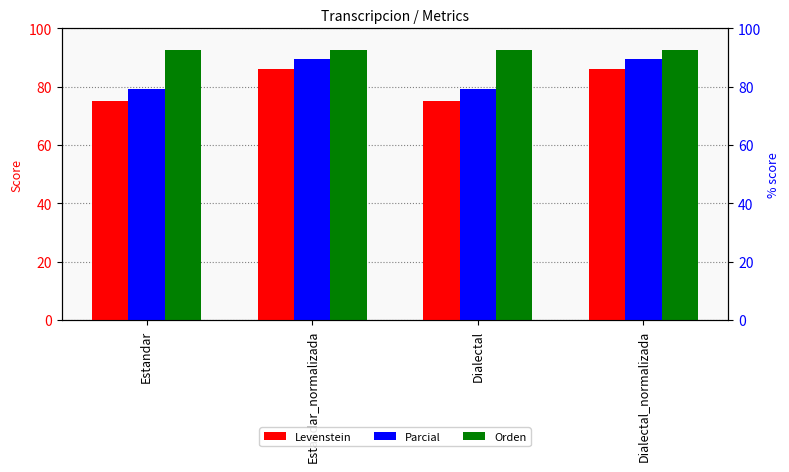

What are all the series names shown in the legend?

Levenstein, Parcial, Orden